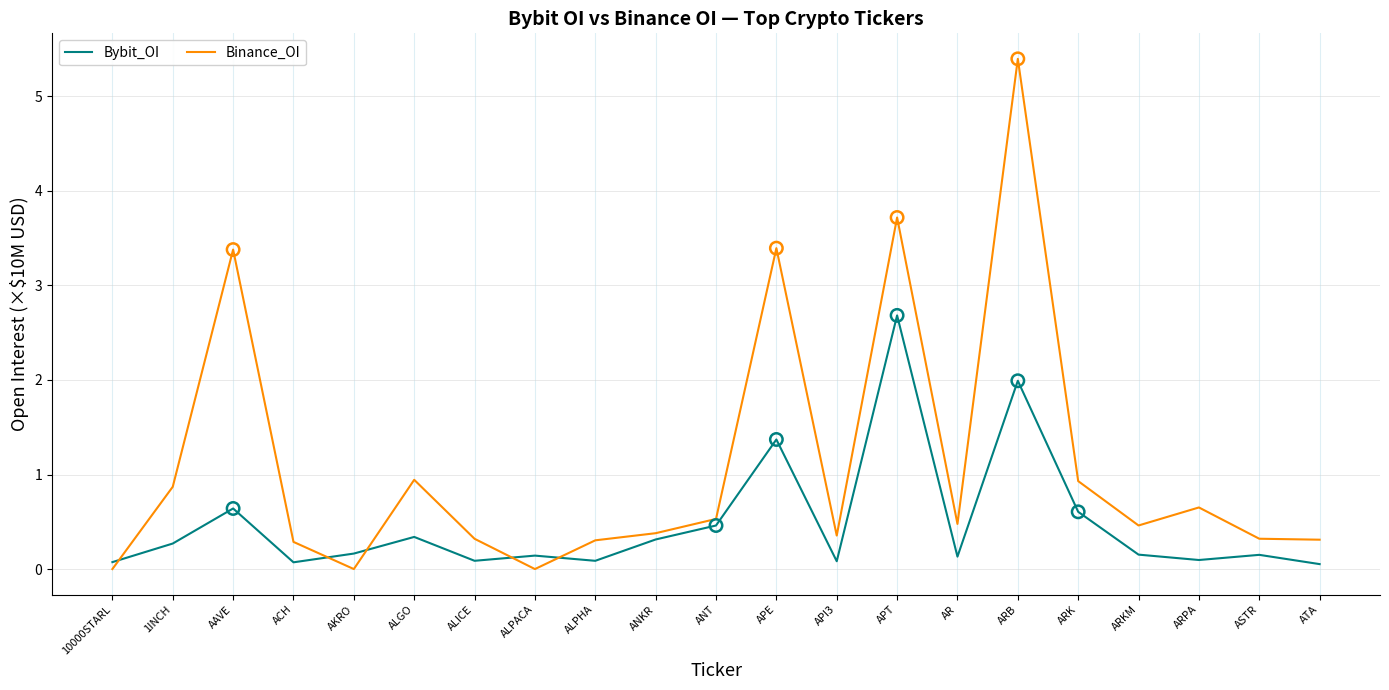

Is the value of Binance_OI at API3 greater than the value of Bybit_OI at 1INCH?

Yes